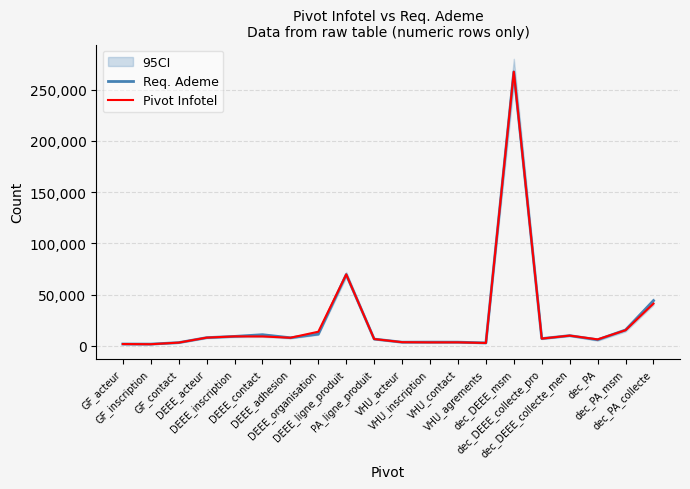

What is the sum of all Pivot Infotel values?

490651